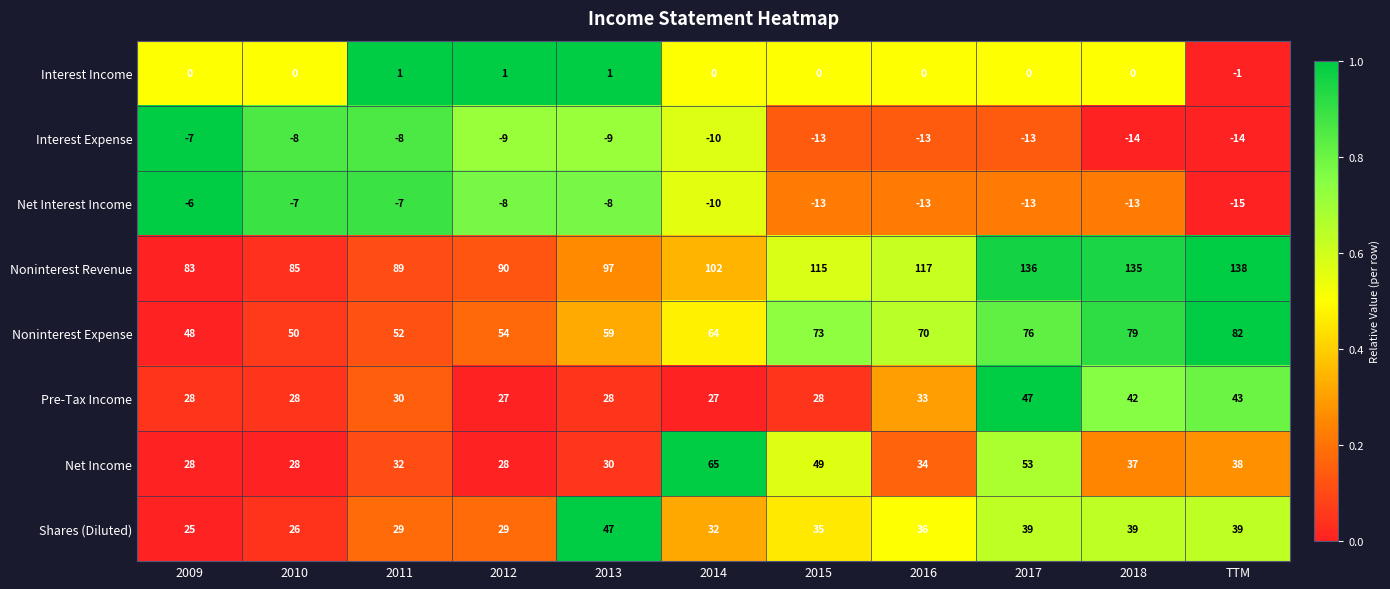

Where is Interest Expense nearest to the value -10?

2014